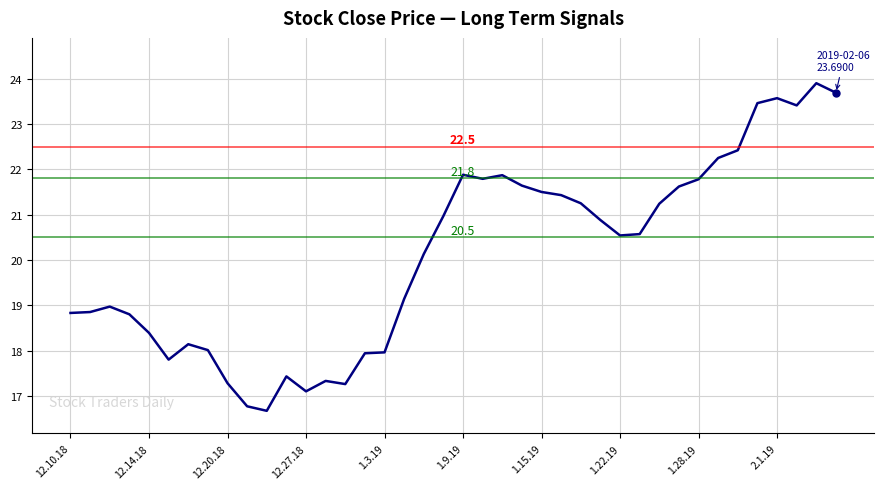

What is the minimum value shown in the chart?

16.7